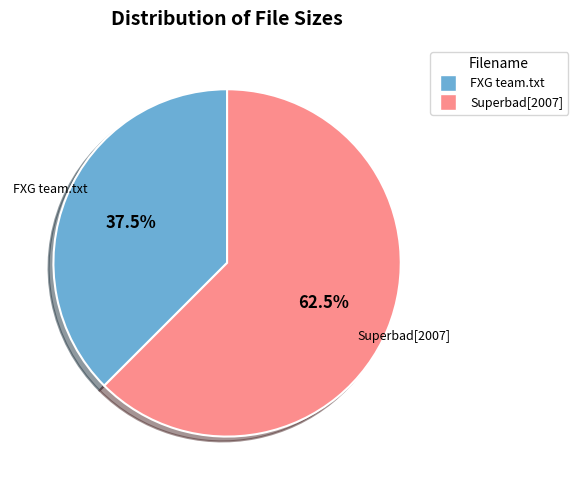

Rank the categories by value from highest to lowest.

Superbad[2007], FXG team.txt